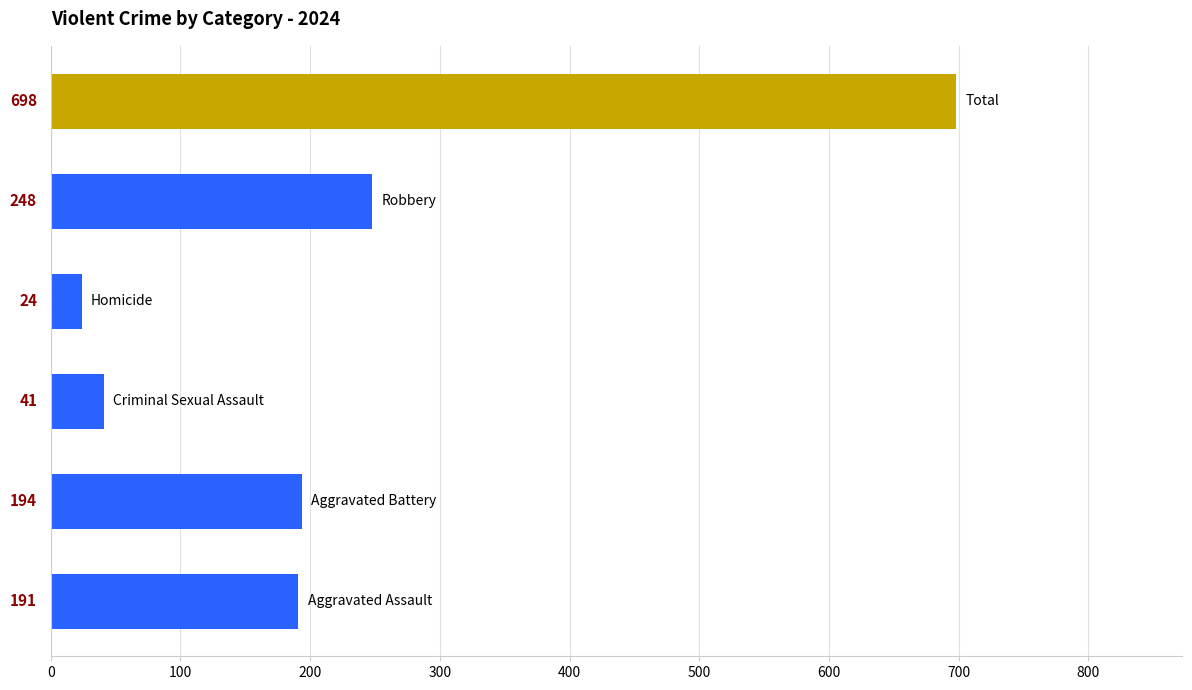

Reading bottom to top, list all the values displayed in this chart.

191	194	41	24	248	698